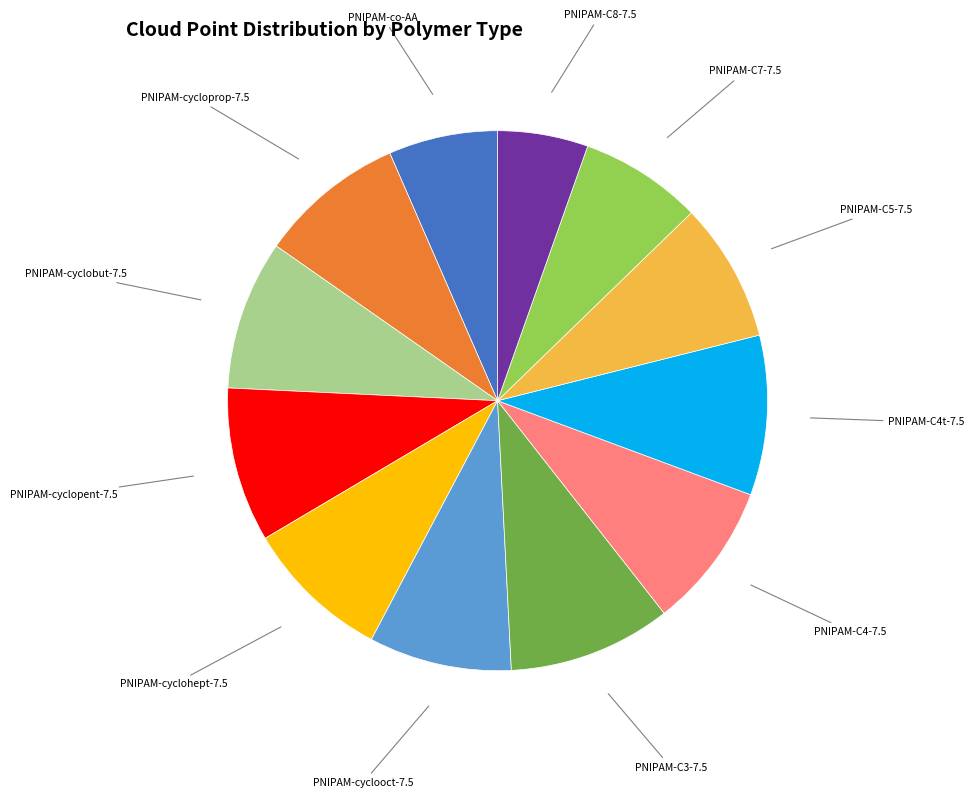

Count the number of slices in the pie.

12